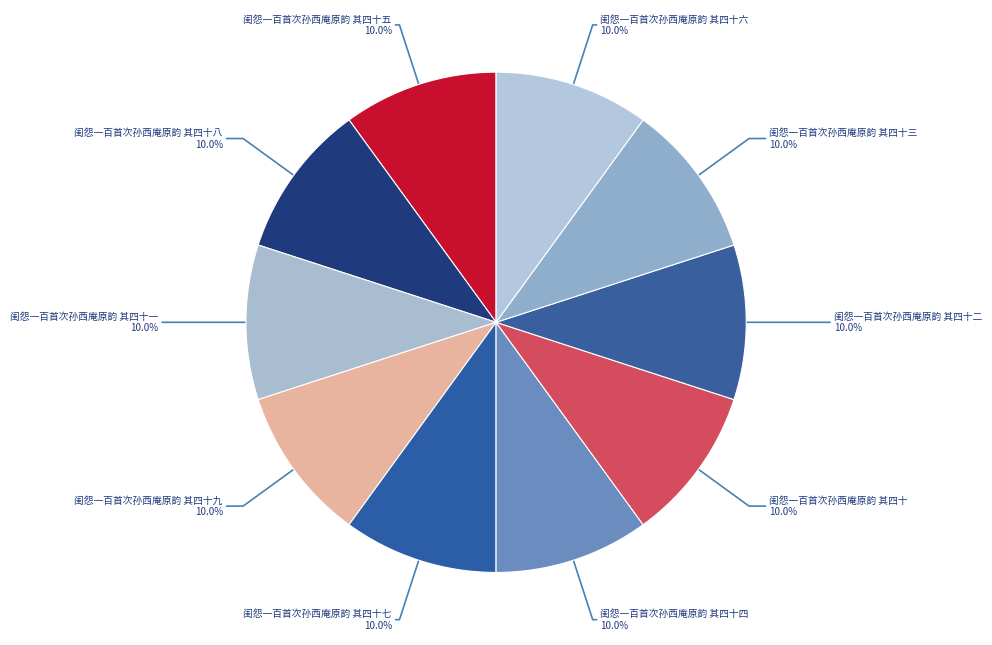

Do 闺怨一百首次孙西庵原韵 其四十八 and 闺怨一百首次孙西庵原韵 其四十四 together represent more than half of the pie?

No